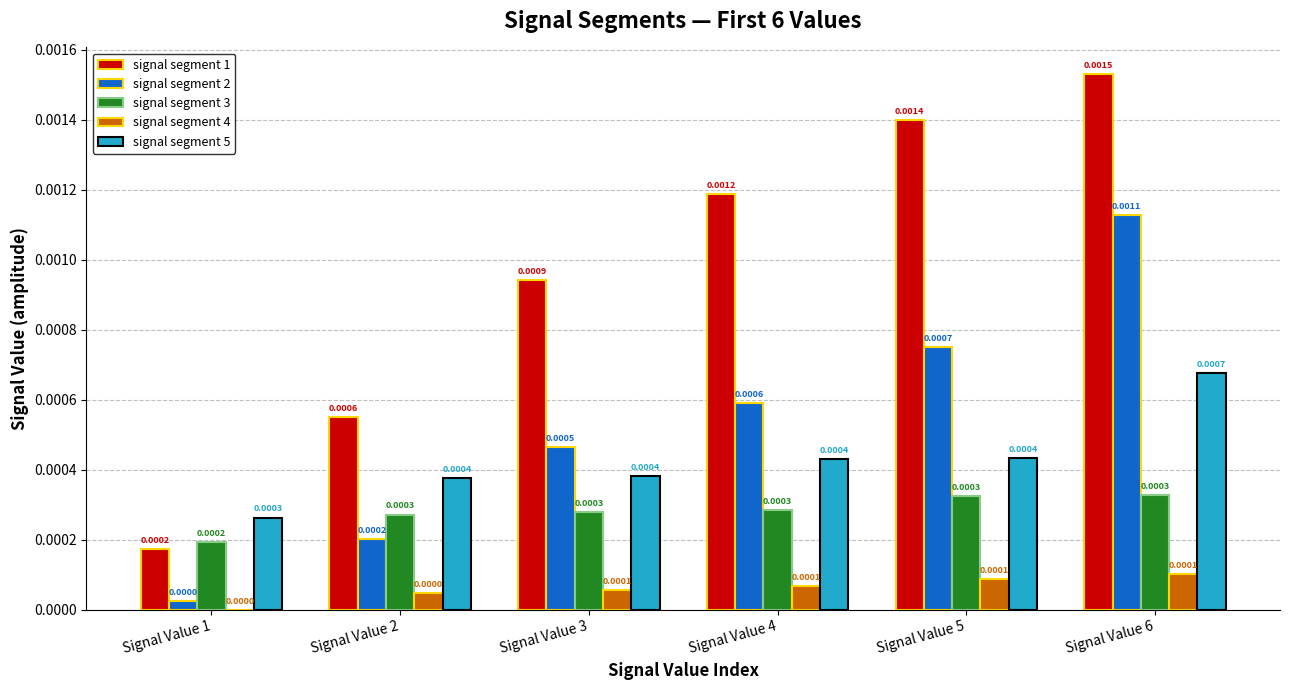

Between Signal Value 3 and Signal Value 5, which series saw the biggest shift?

signal segment 1